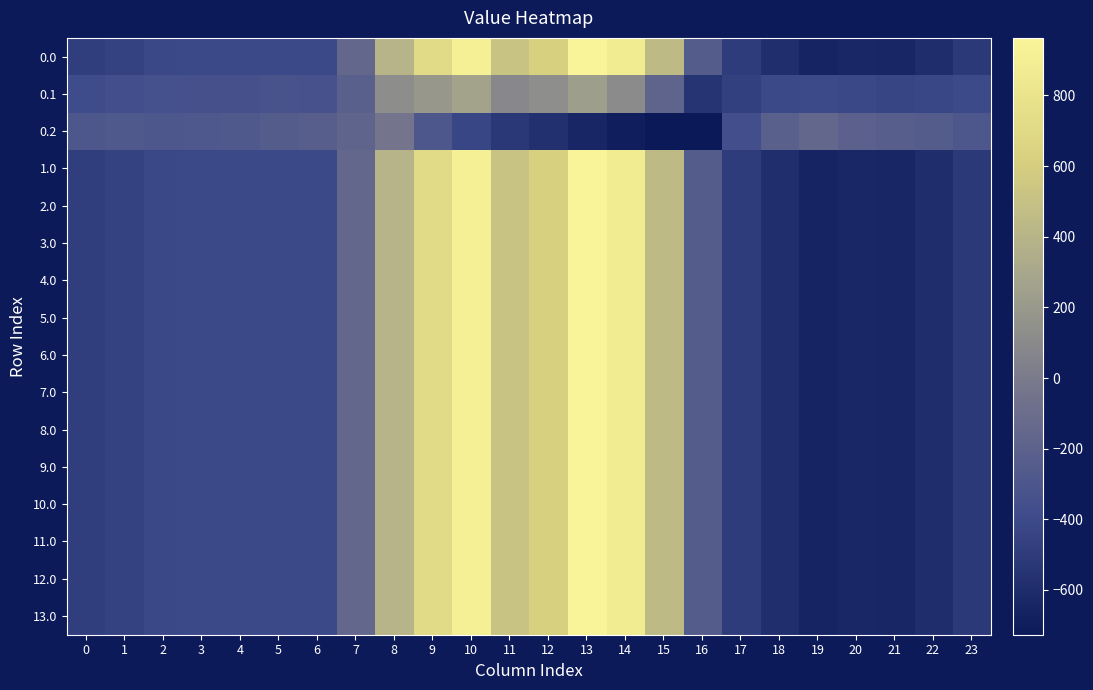

How many series are shown in this chart?

16